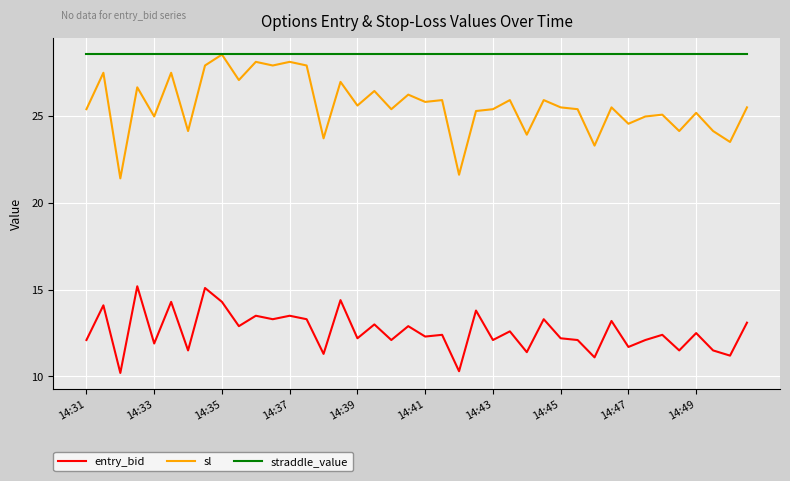

Rank the series by their average value, from highest to lowest.

straddle_value, sl, entry_bid